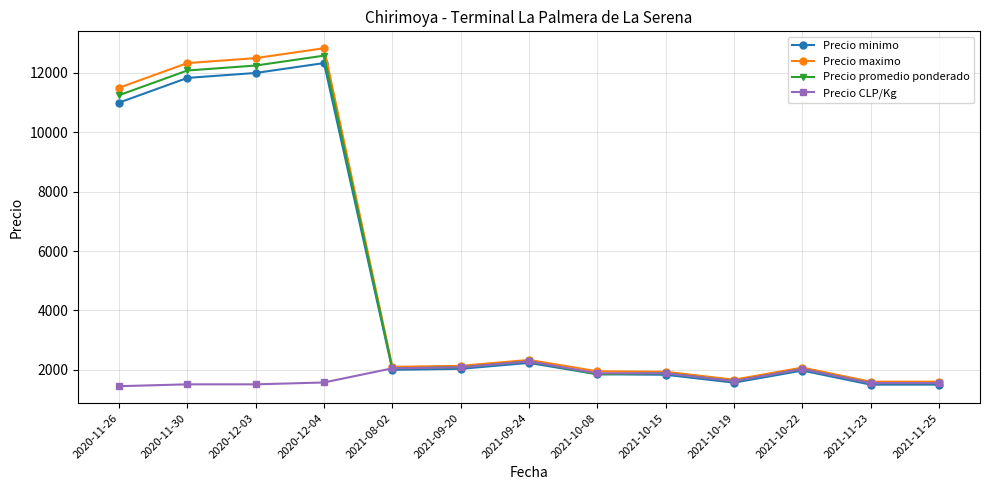

What is the spread (max minus min) of values at 2021-09-20?

100